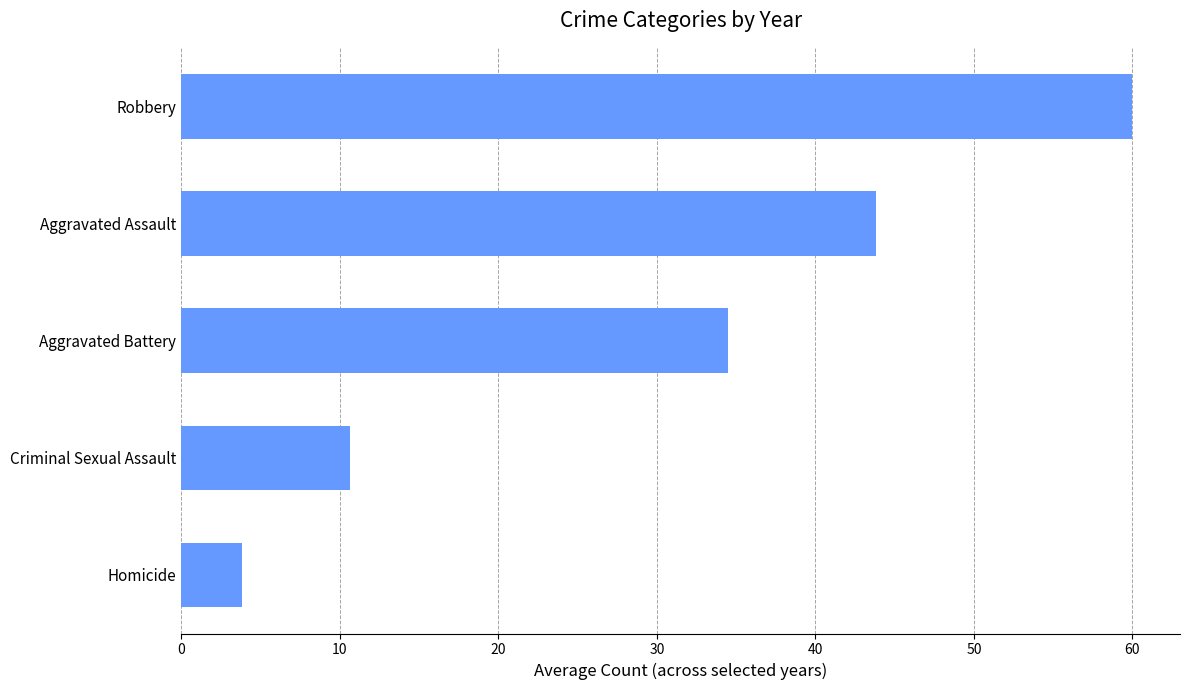

Approximately how many times larger is the value at Aggravated Assault compared to Aggravated Battery?

1.3